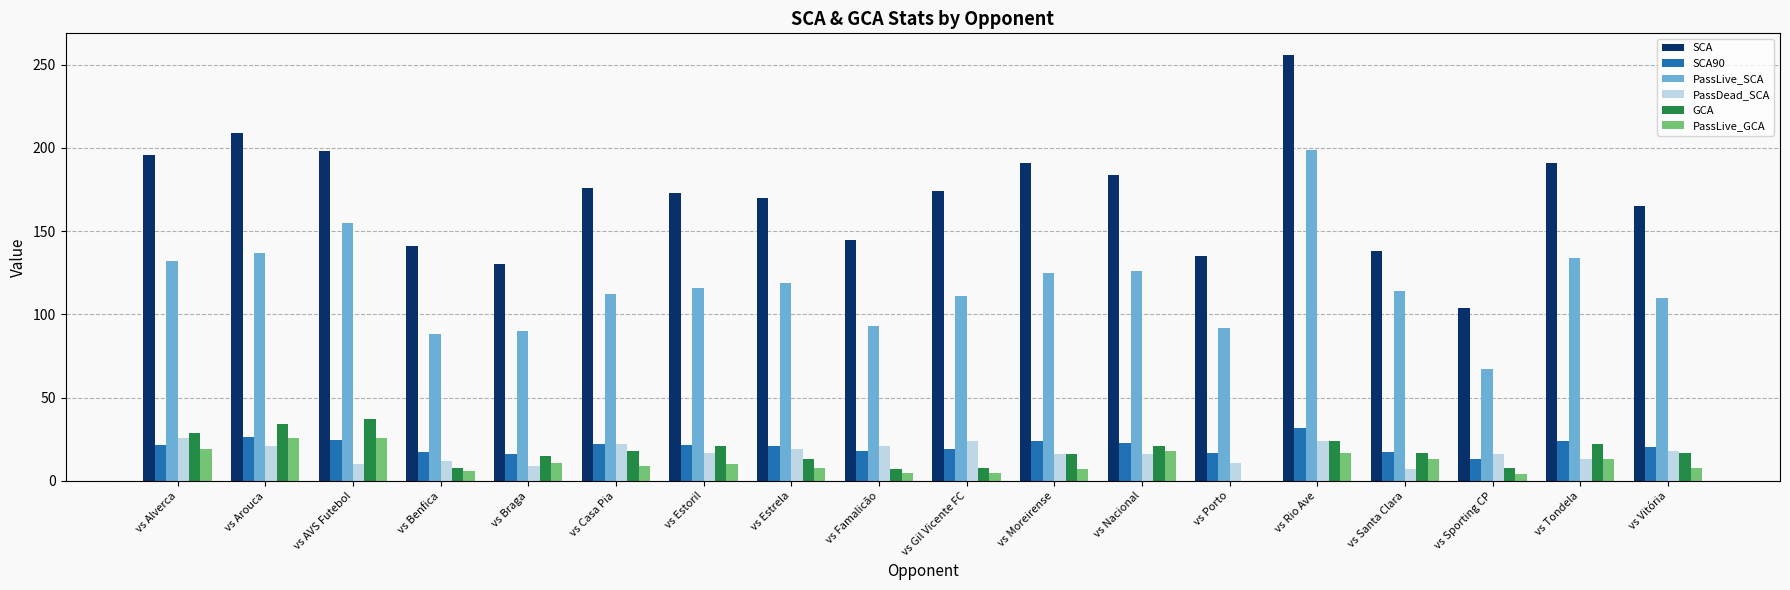

Is it true that GCA equals 15.0 at vs Braga?

True